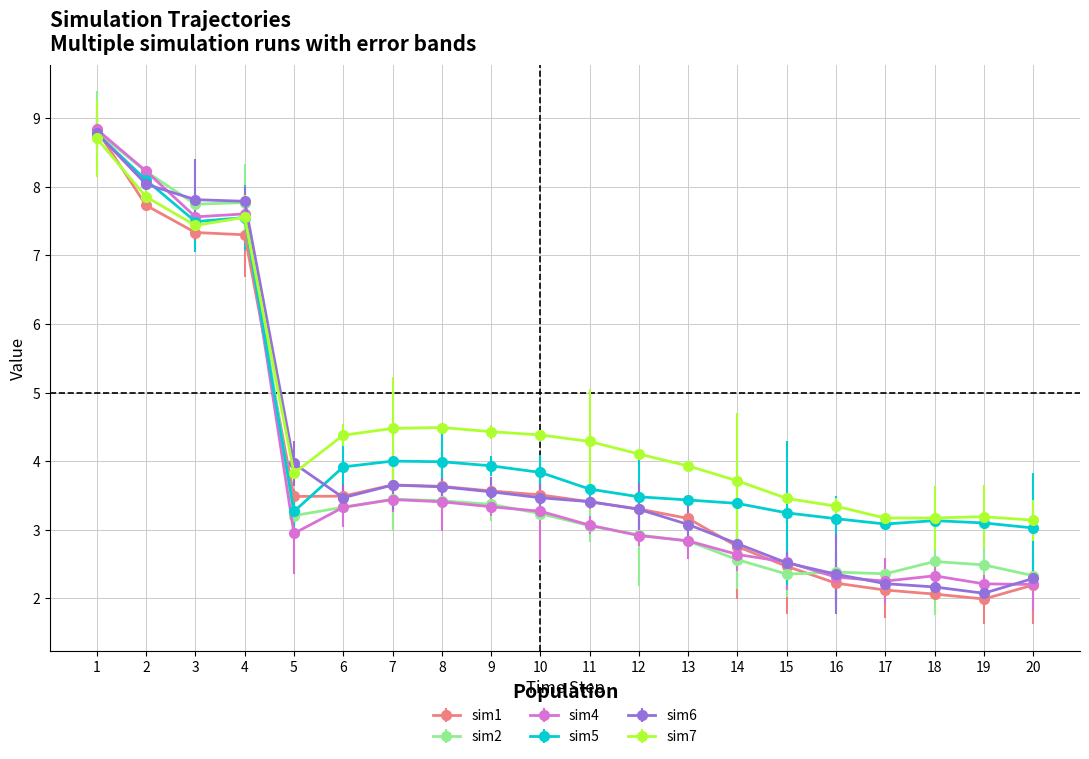

Where does the sim6 series first go above 3?

1